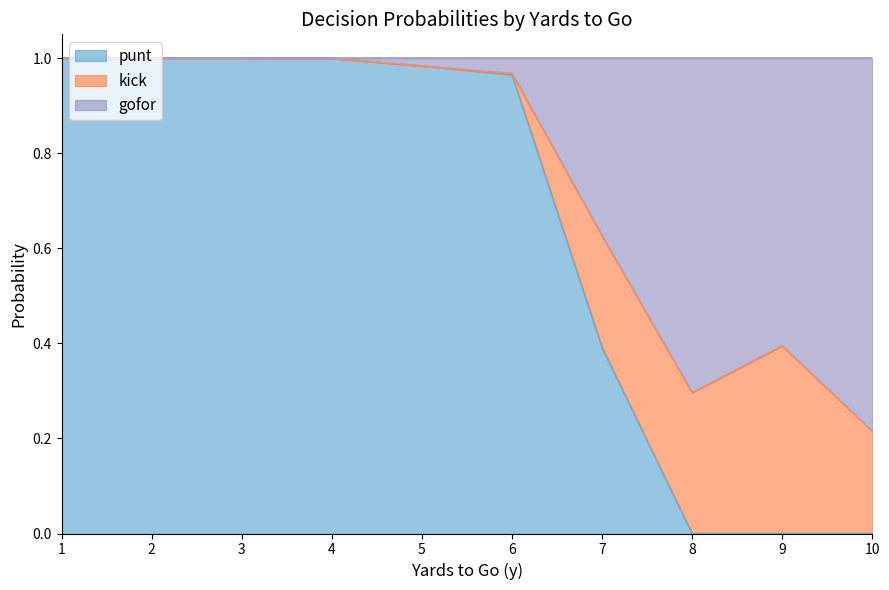

The punt series shows -0.6 at 8. True or false?

False